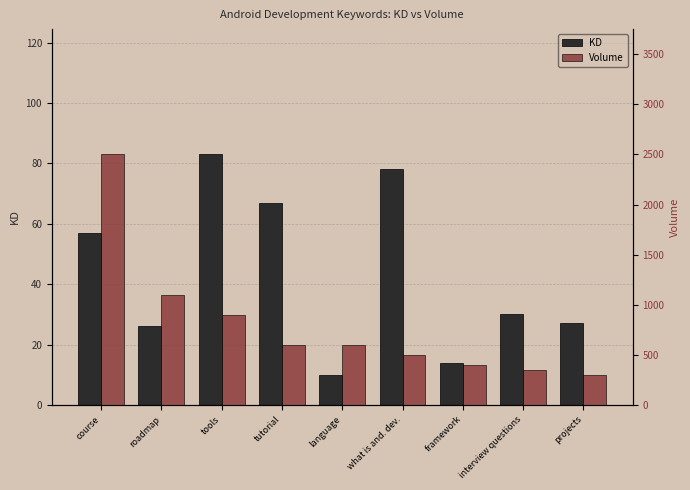

Between course and tools, which is larger?

tools